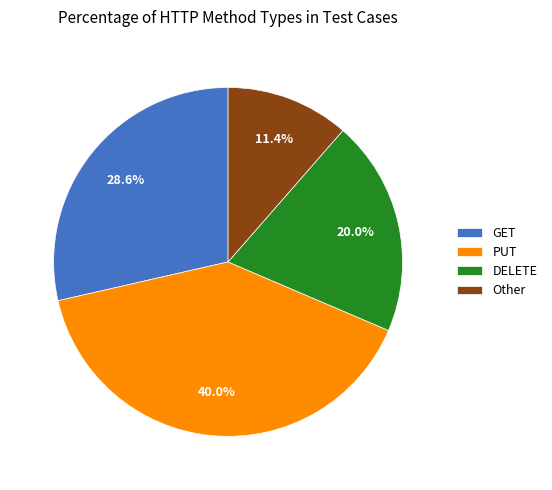

True or false: PUT accounts for 46% of the total.

False